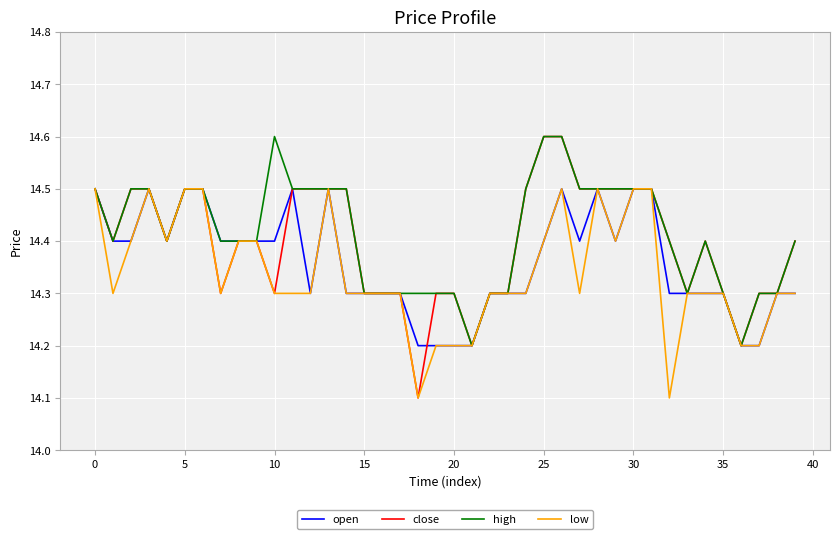

What is the minimum value for low?

14.1